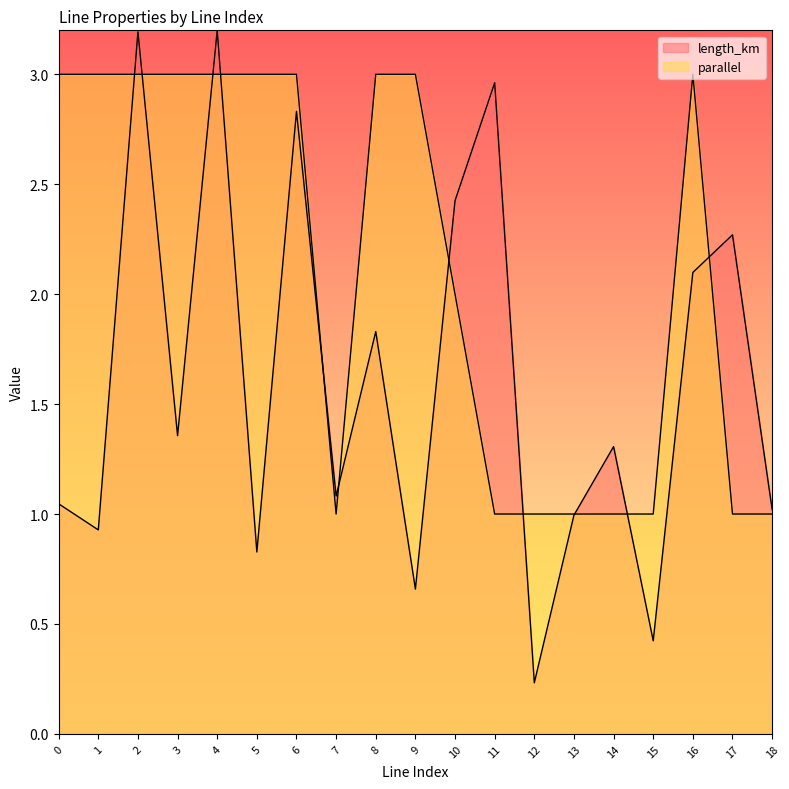

What is the greatest value displayed?

3.2